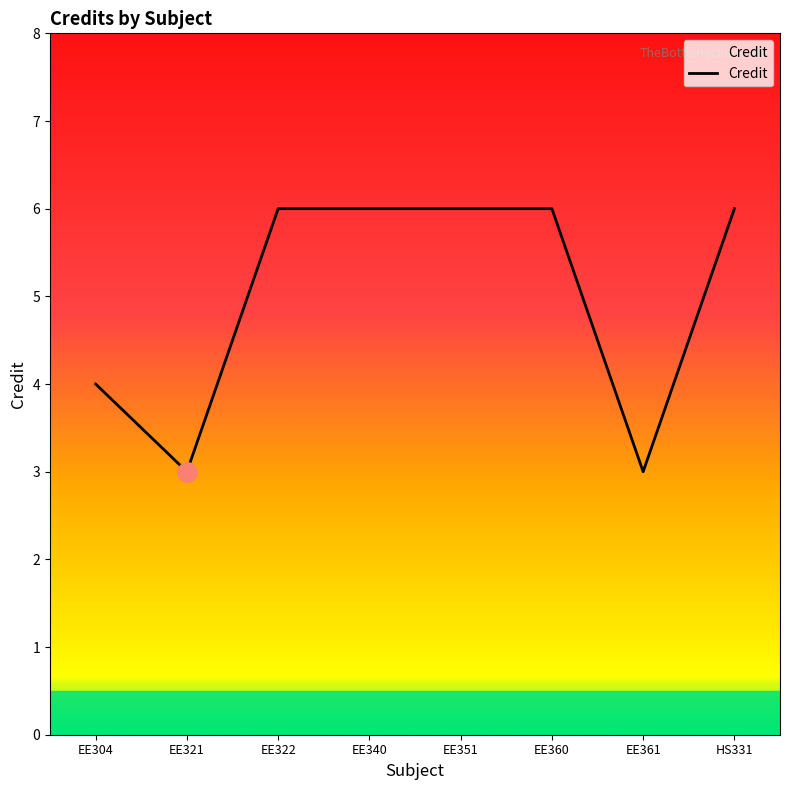

How many lines are shown in the chart?

1